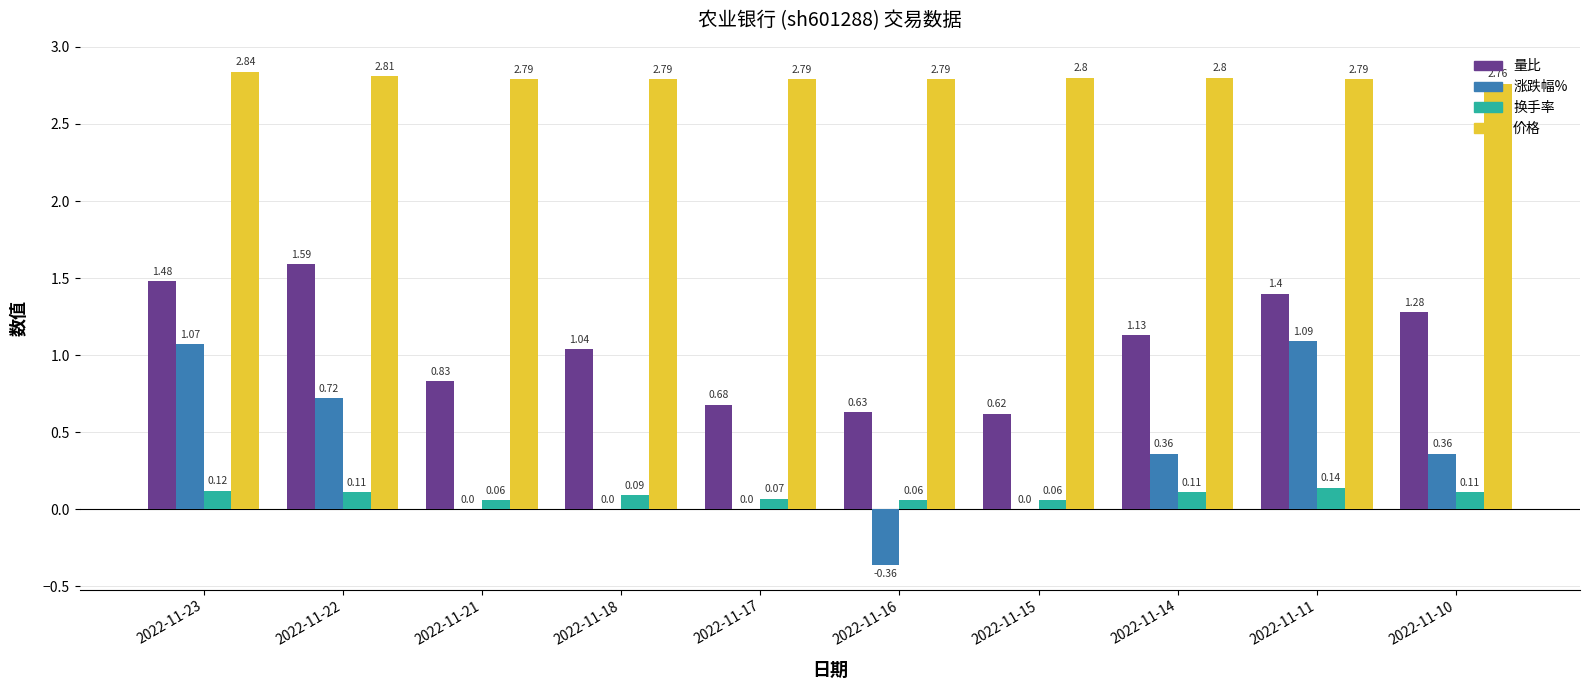

How many categories are shown in the chart?

10